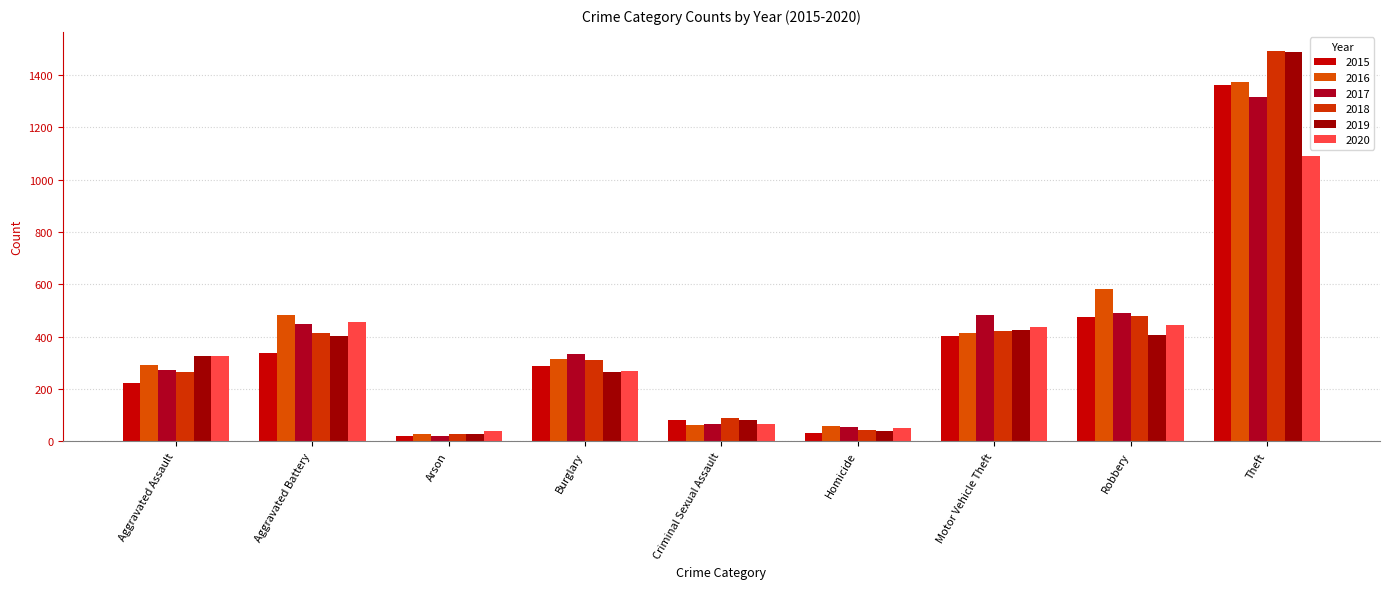

Where does the 2015 series first go above 289?

Aggravated Battery